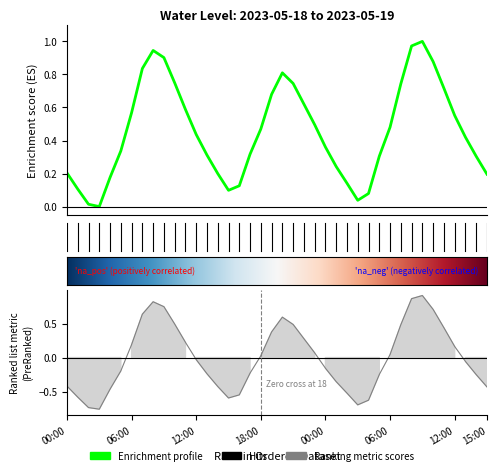

What is the label of the 8th point from the left?

2023-05-18 07:00